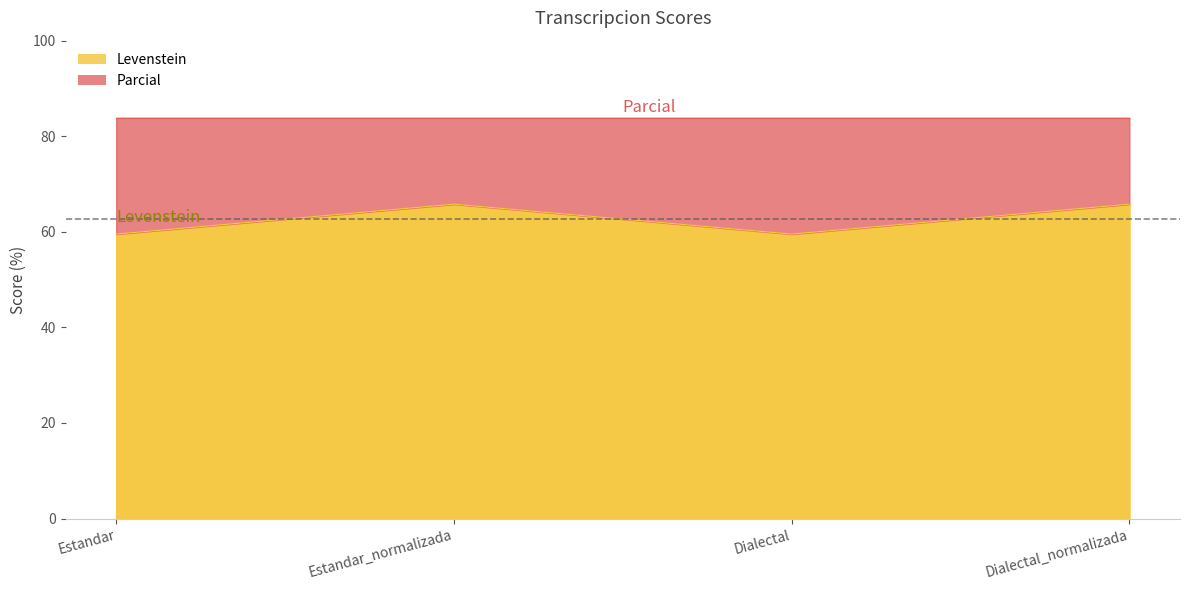

What is the value of the 1st point from the left?

59.5